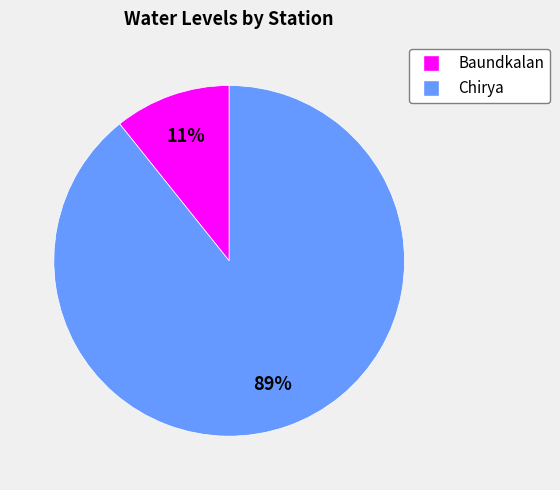

The Chirya slice represents 89% of the pie. True or false?

True